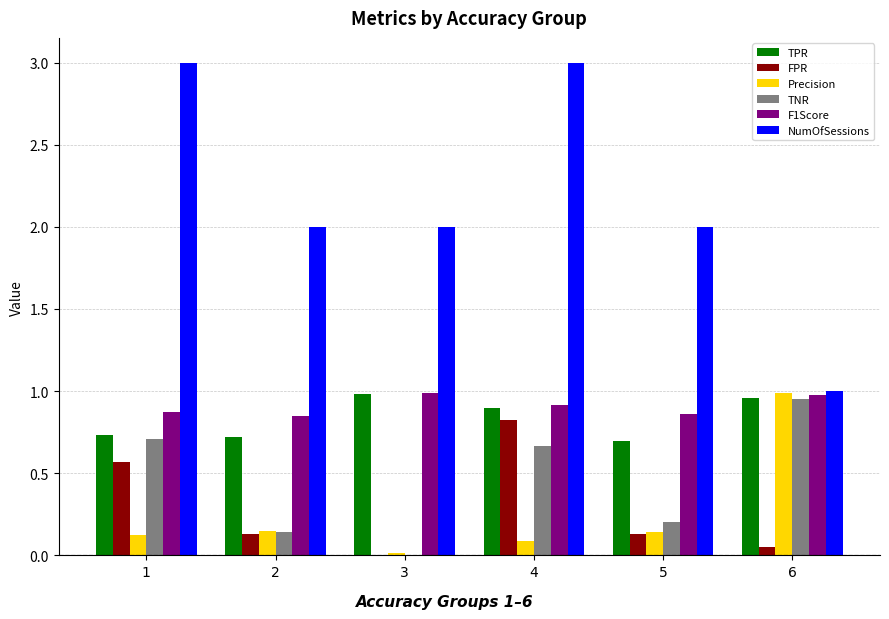

What is the maximum value shown in the chart?

3.0